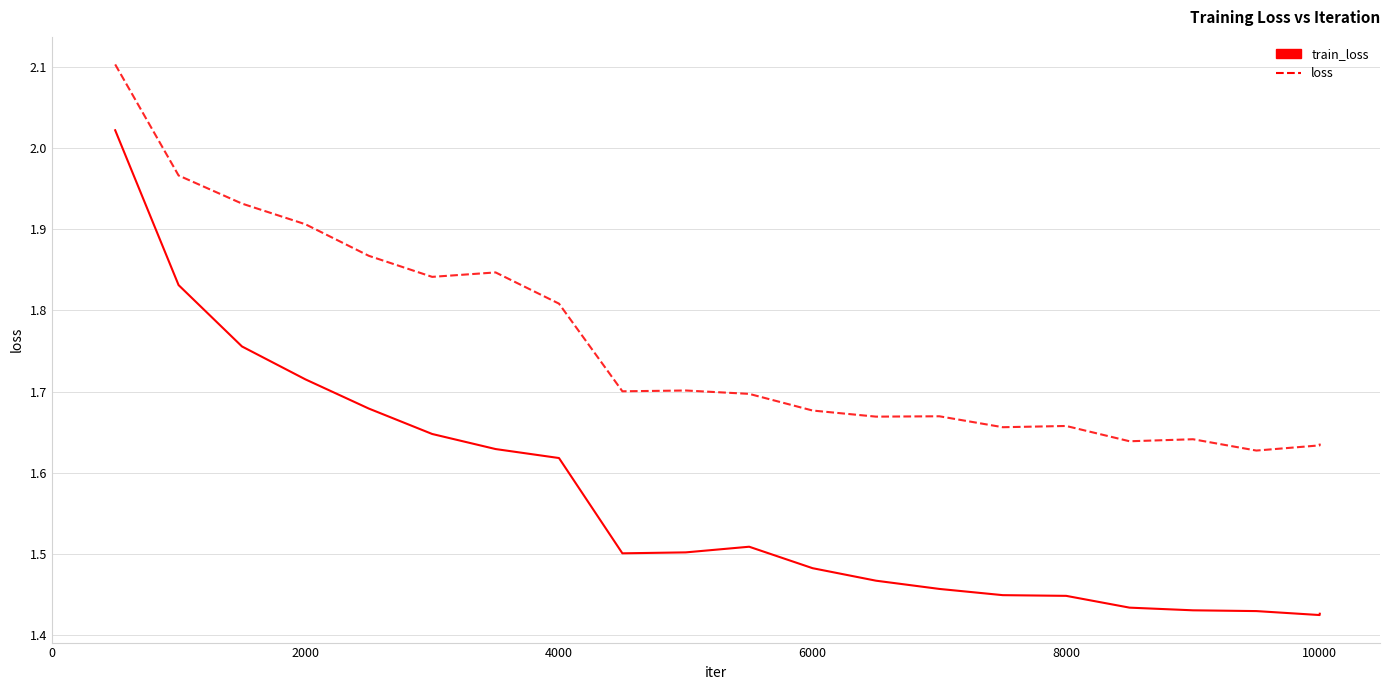

What is the greatest value displayed?

2.1